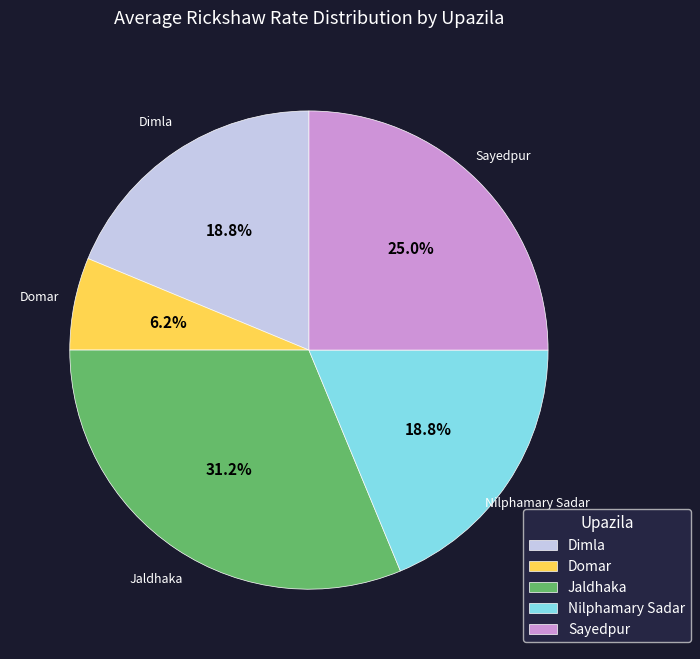

To the nearest percent, what is the difference between the largest and smallest slice percentages?

25%